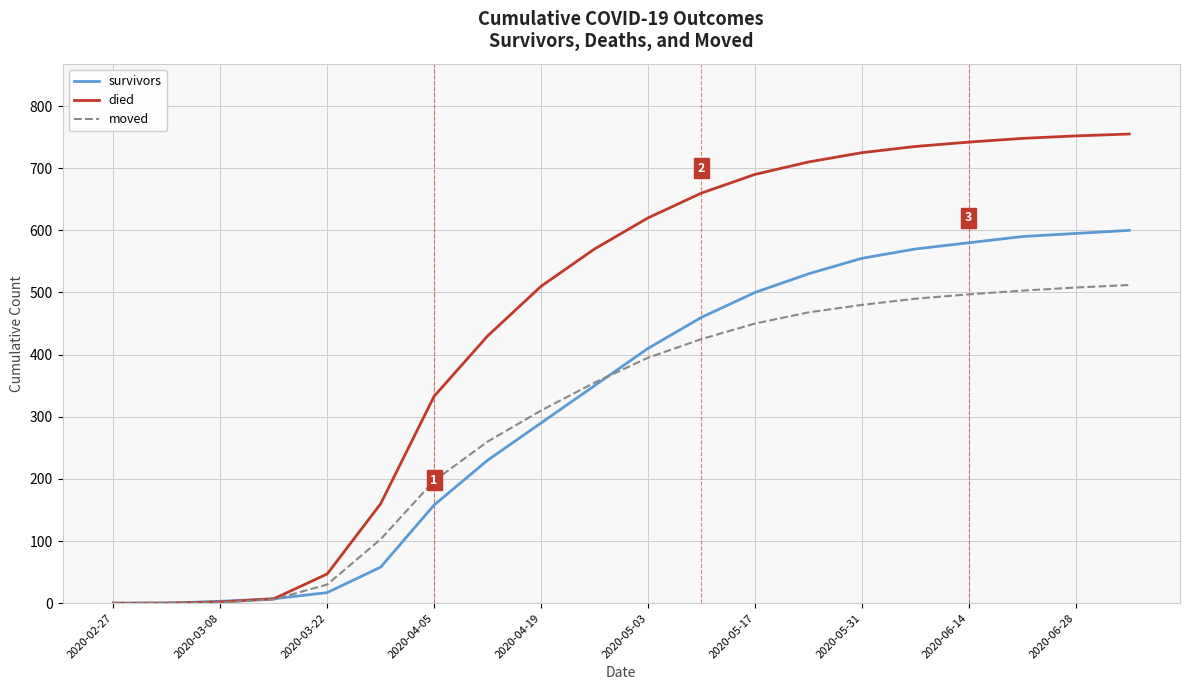

What is the maximum value for died?

755